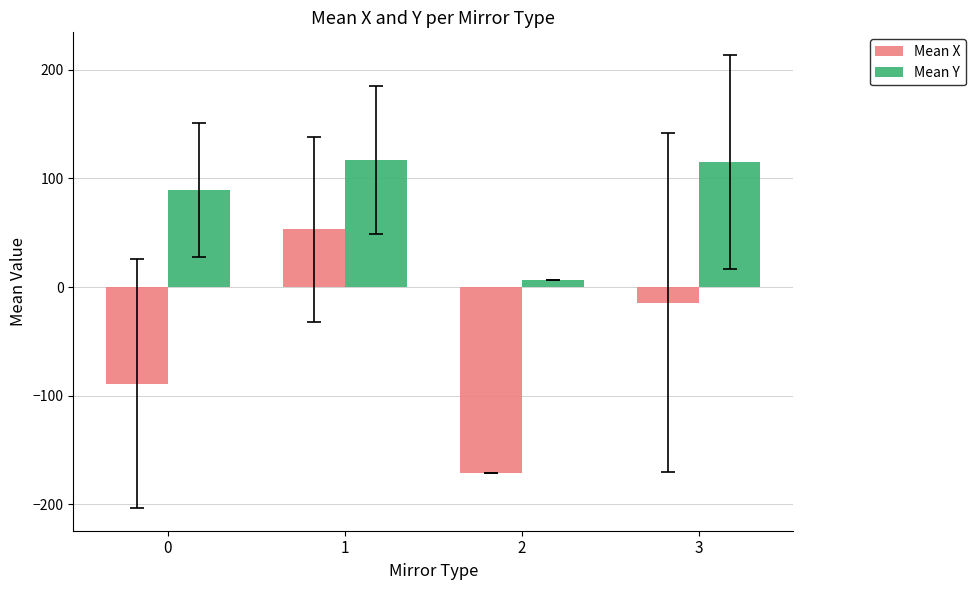

What is the sum of all Mean X values?

-220.7